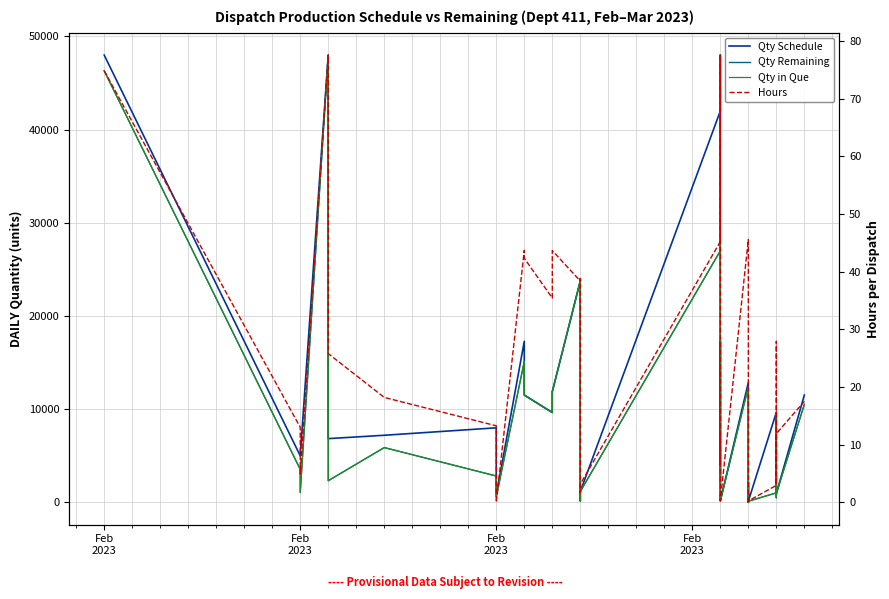

List the series in order of their peak value, highest first.

Qty Schedule, Qty Remaining, Qty in Que, Hours